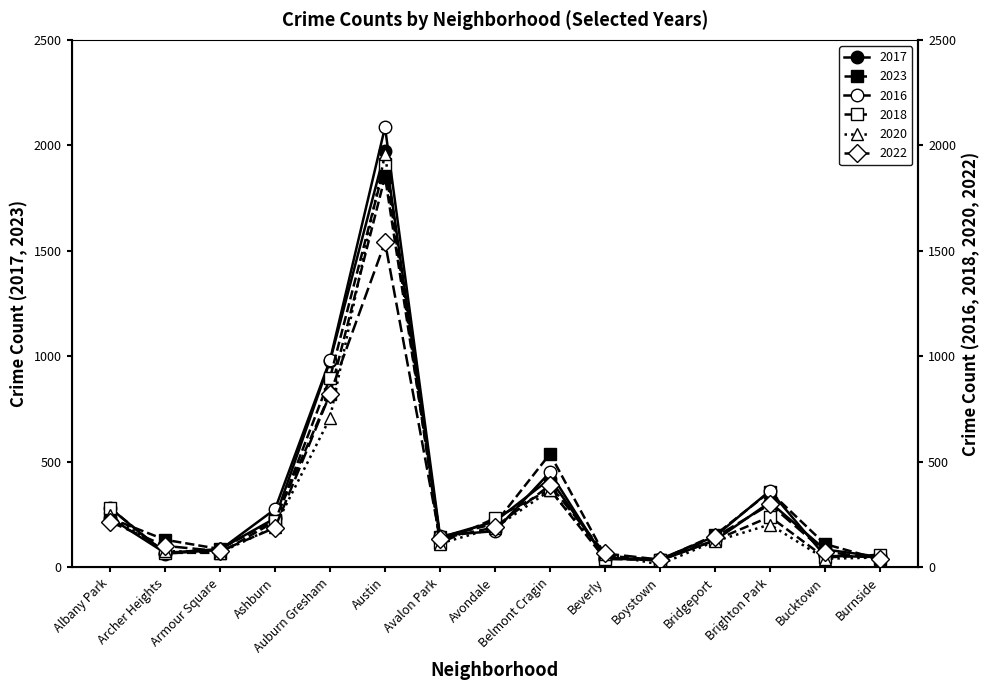

Rank the series by their maximum value, from lowest to highest.

2022, 2023, 2018, 2020, 2017, 2016